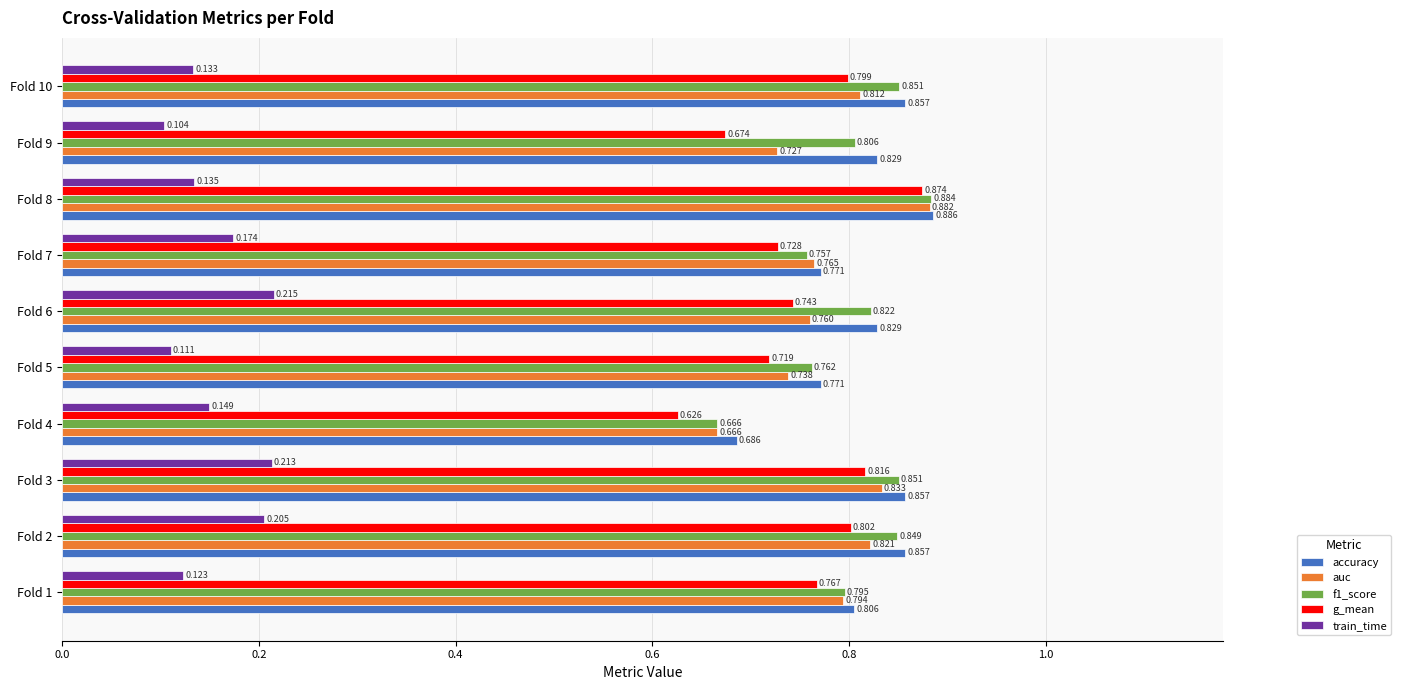

Which series has the largest total across all categories?

accuracy